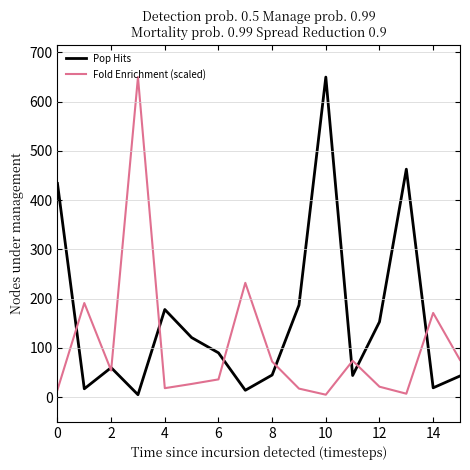

How many series are shown in this chart?

2